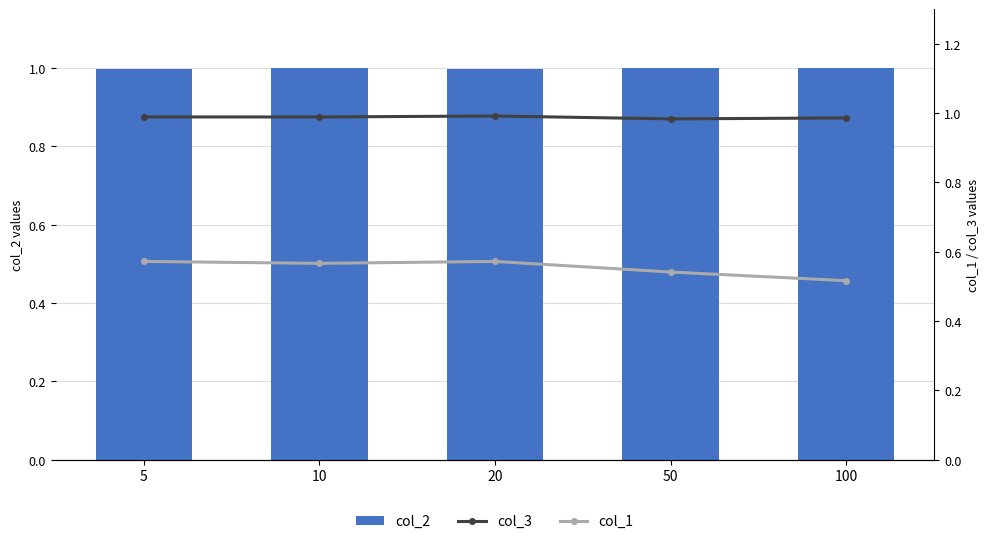

Reading right to left, list all the values displayed in this chart.

col_2: 1.0	1.0	1.0	1.0	1.0
col_3: 1.0	1.0	1.0	1.0	1.0
col_1: 0.5	0.5	0.6	0.6	0.6